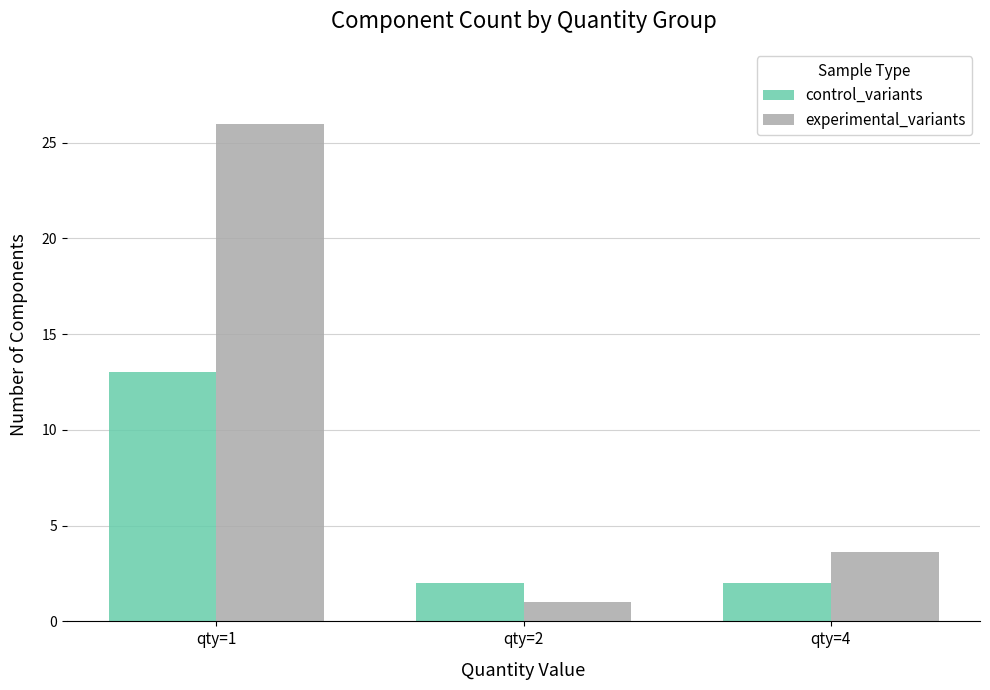

Reading right to left, extract all data points from this chart.

control_variants: qty=4=2.0	qty=2=2.0	qty=1=13.0
experimental_variants: qty=4=3.6	qty=2=1.0	qty=1=26.0